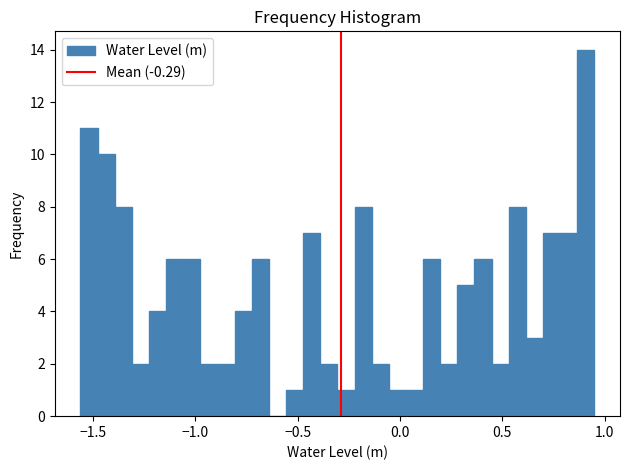

Read against the x-axis, roughly where is the centre of the tallest bar?

0.90